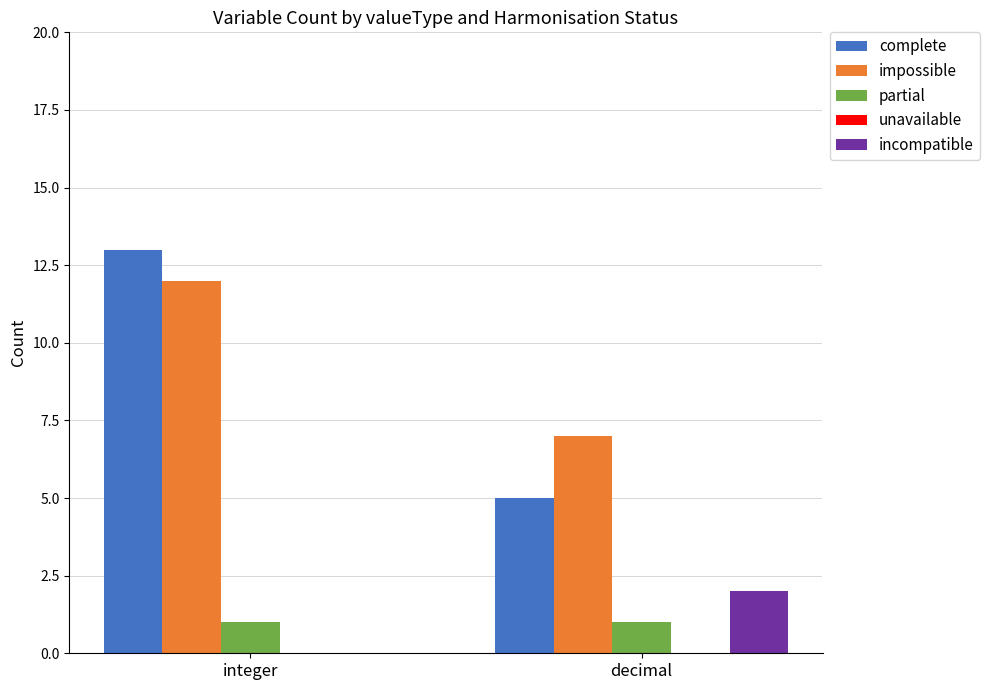

At which label does incompatible reach its peak?

decimal